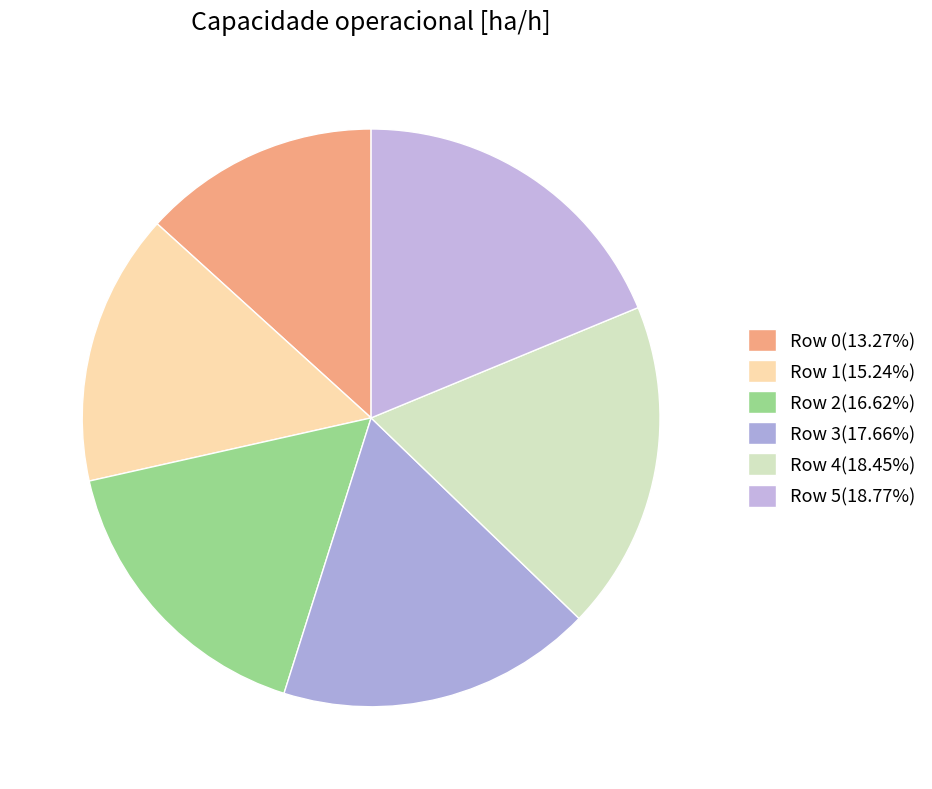

To the nearest percent, what is the combined percentage of Row 4 and Row 1?

34%